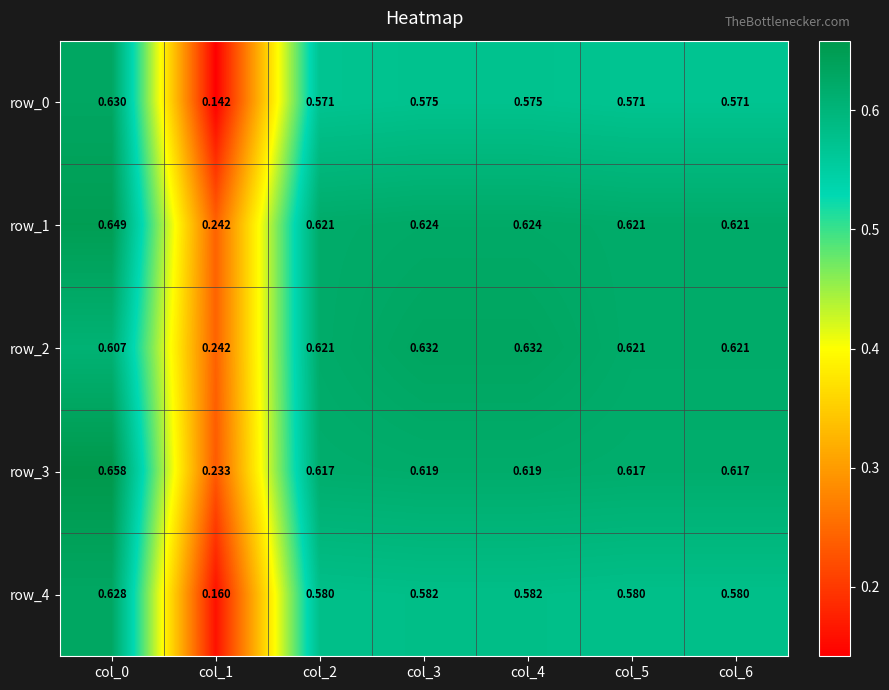

Which series changed the most between col_1 and col_2?

row_0